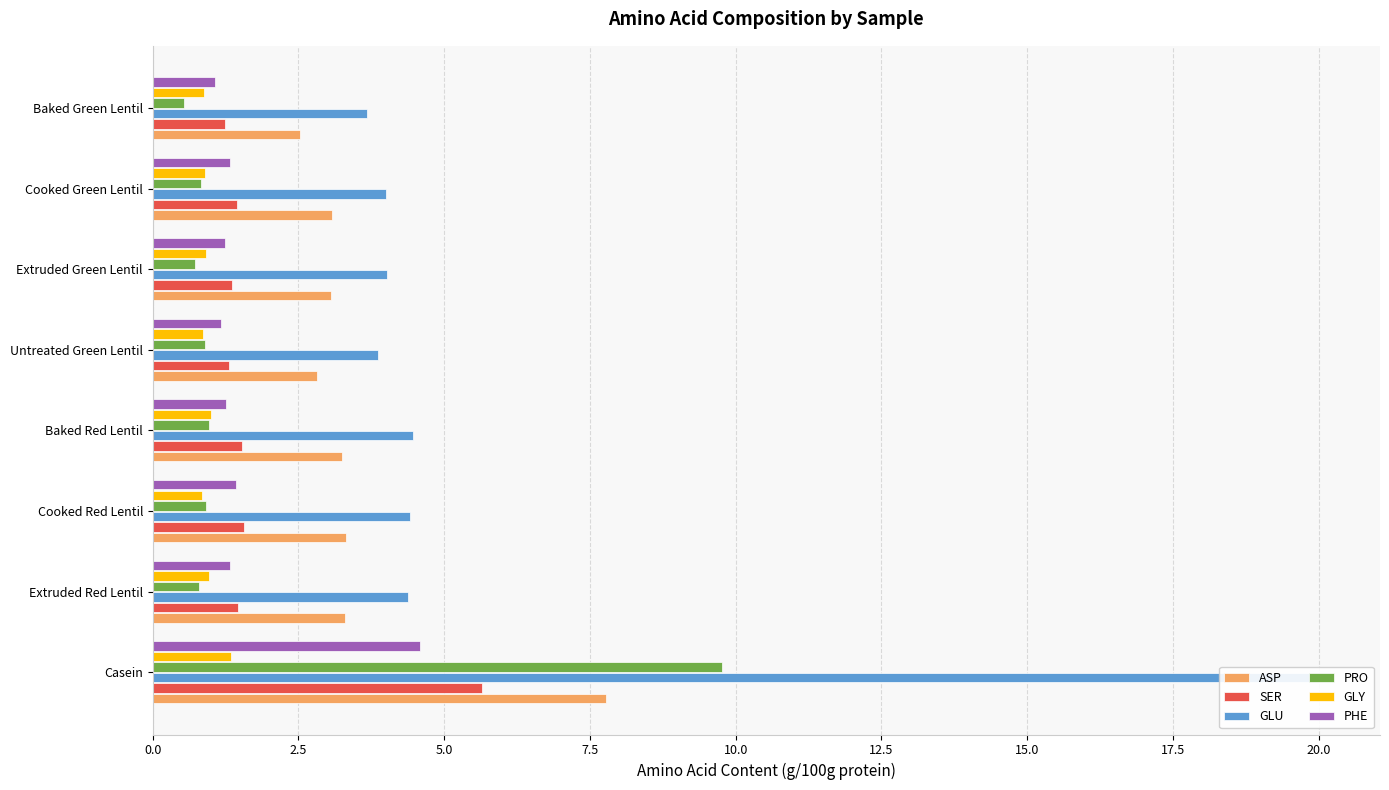

Which series changed the most between Extruded Red Lentil and Extruded Green Lentil?

GLU